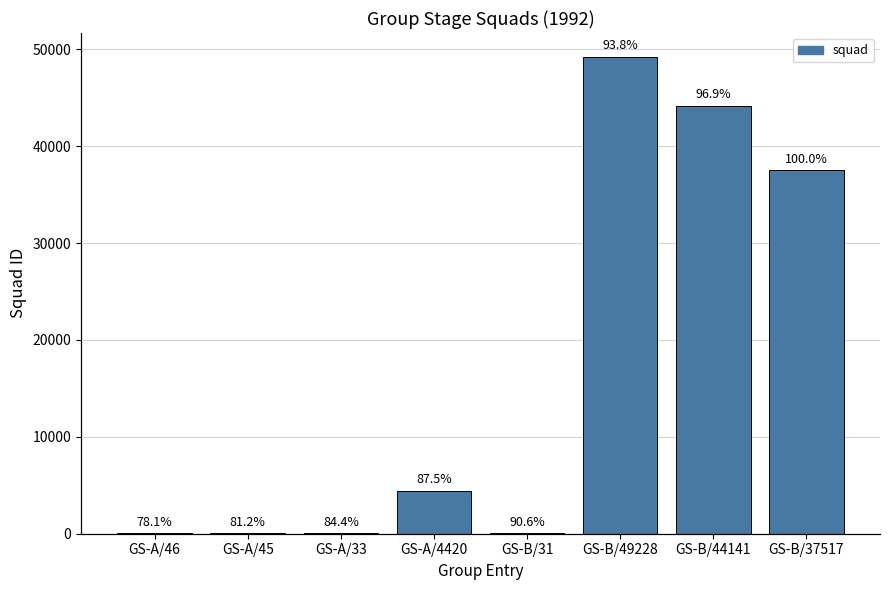

Between GS-A/45 and GS-A/4420, which is larger?

GS-A/4420